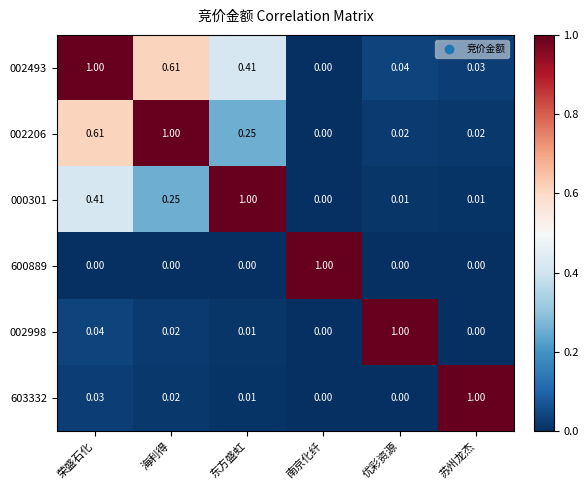

At how many categories does at least one series exceed 0?

6